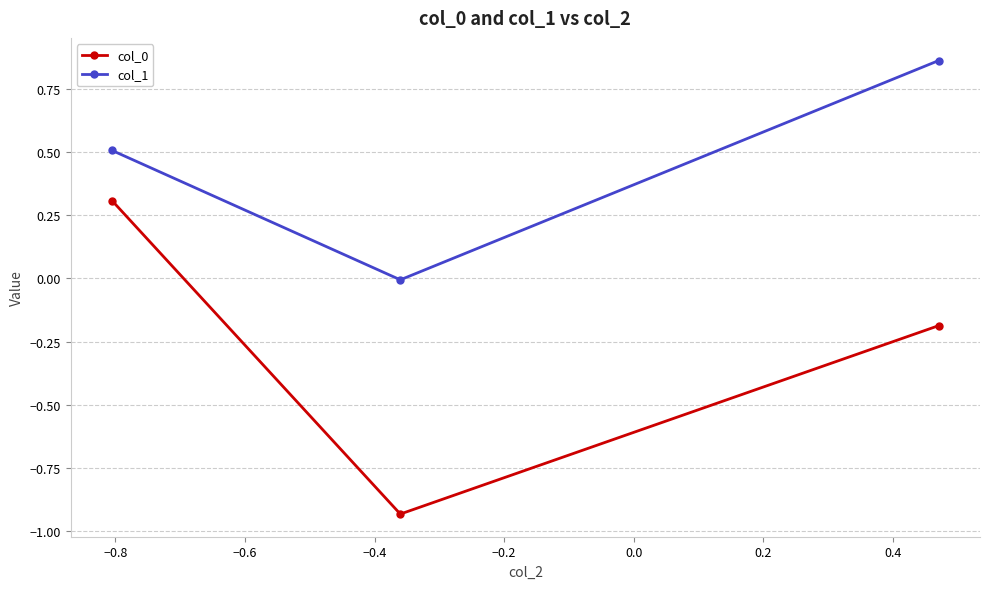

What is the value of the col_1 point at the 1st from the left?

0.5